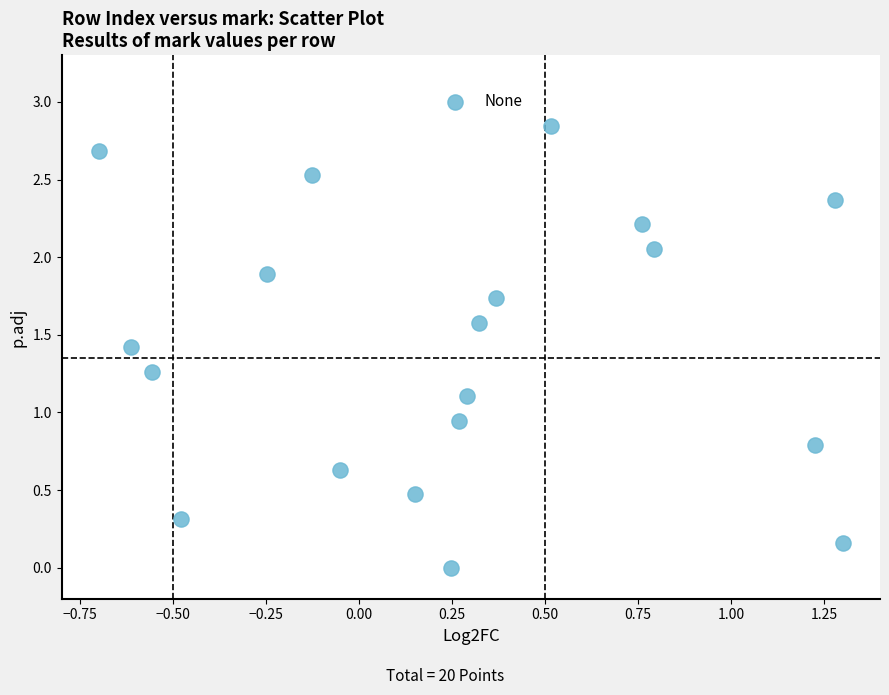

What is the range of X values (max minus min)?

2.0